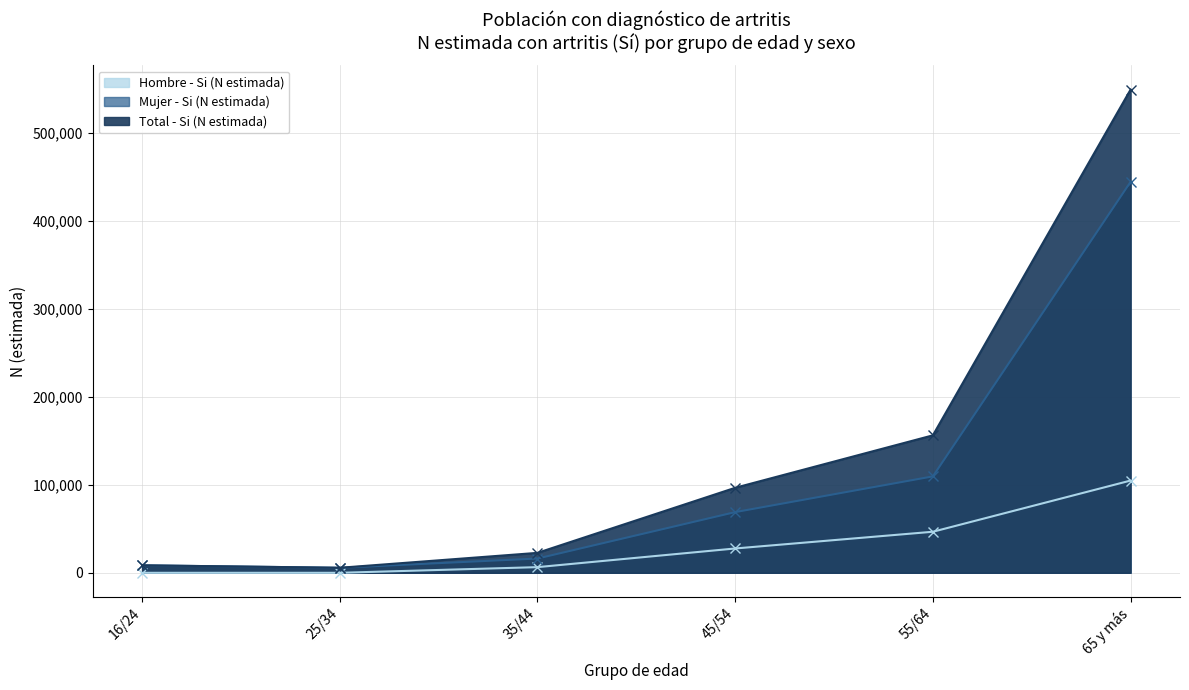

At which label does Total - Si (N estimada) reach its minimum?

25/34